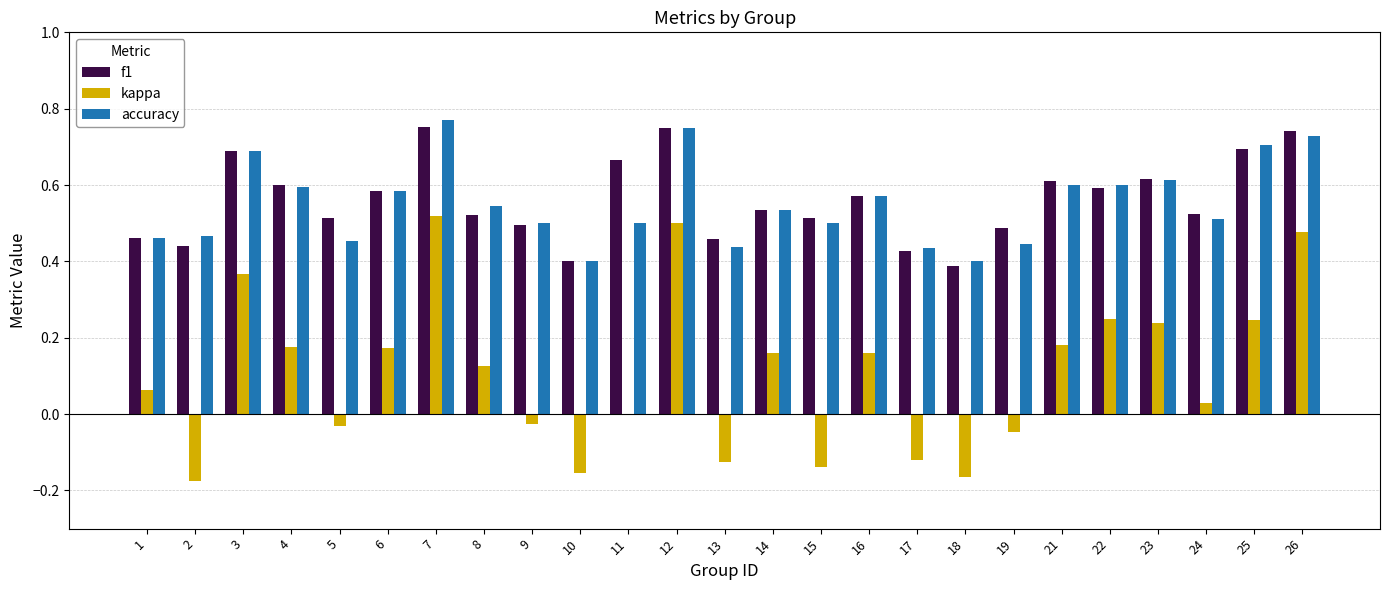

Is it true that kappa equals -0.1 at 18?

False